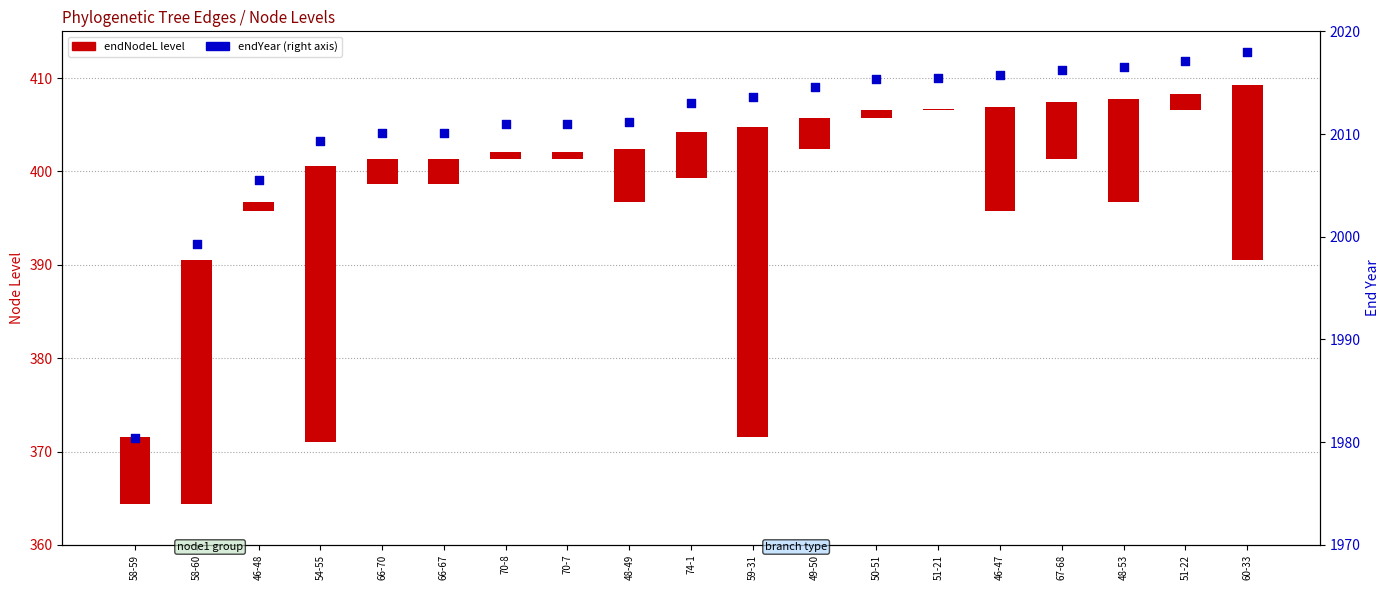

At how many categories does at least one series exceed 188?

19